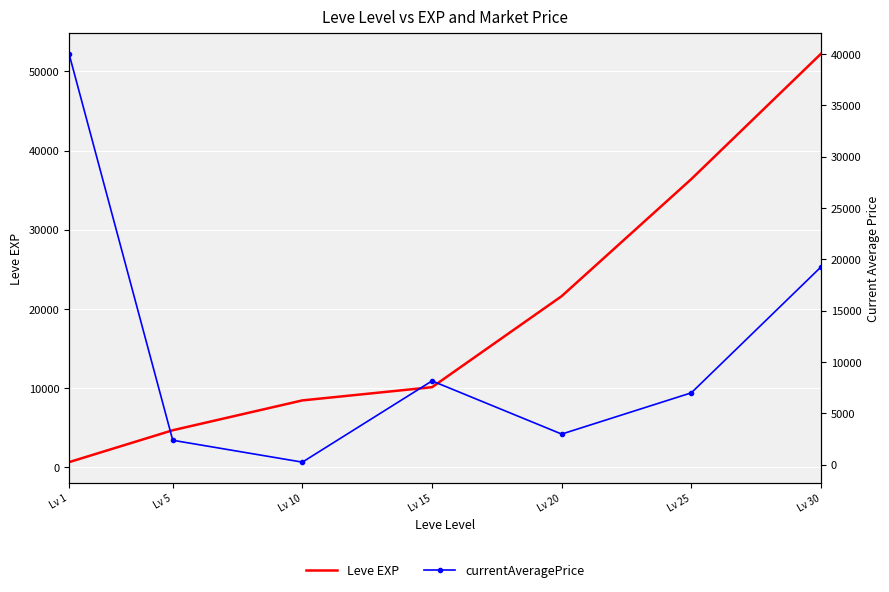

Where is the first local minimum for currentAveragePrice?

Lv 10